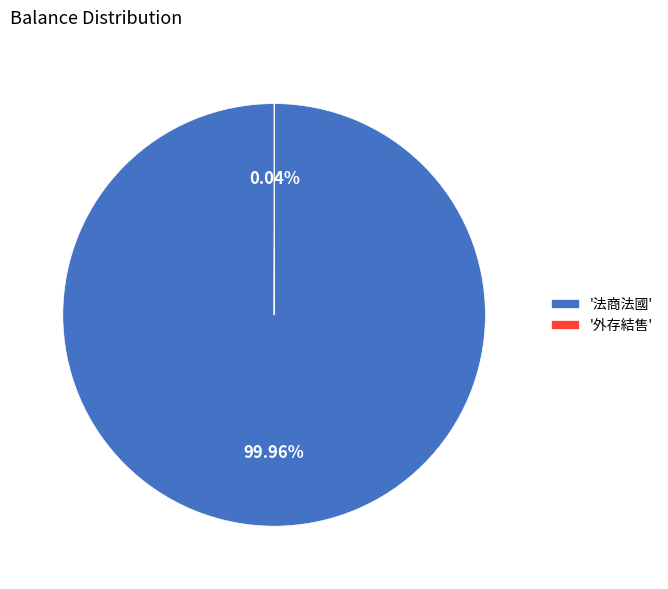

Is there any slice that represents more than half of the pie?

Yes